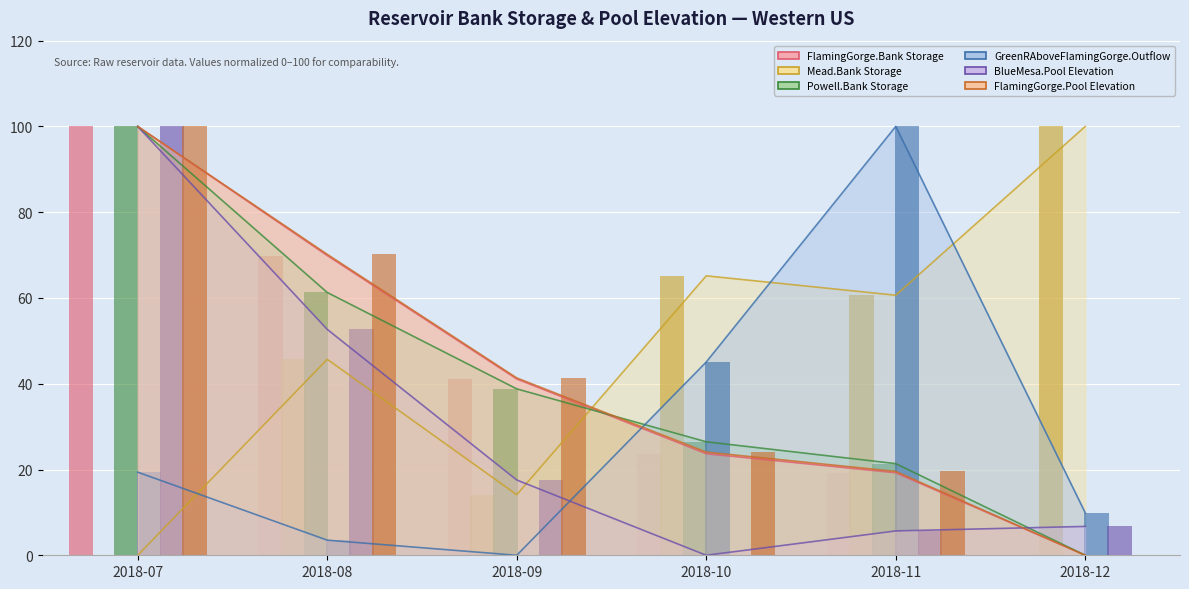

Between 2018-09 and 2018-10, which series saw the biggest shift?

Mead.Bank Storage